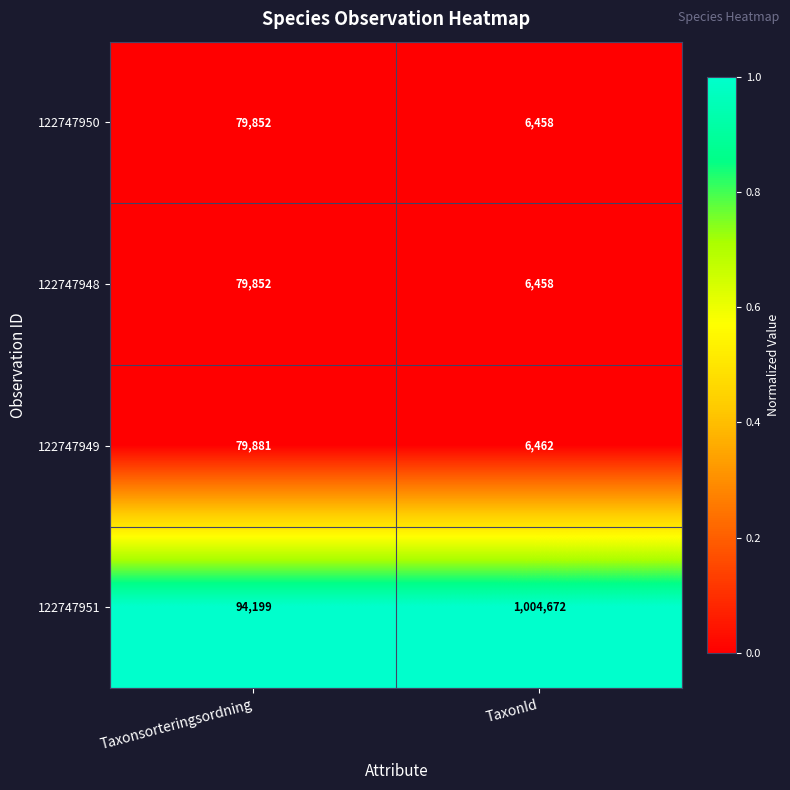

What is the total value across all series at TaxonId?

1024050